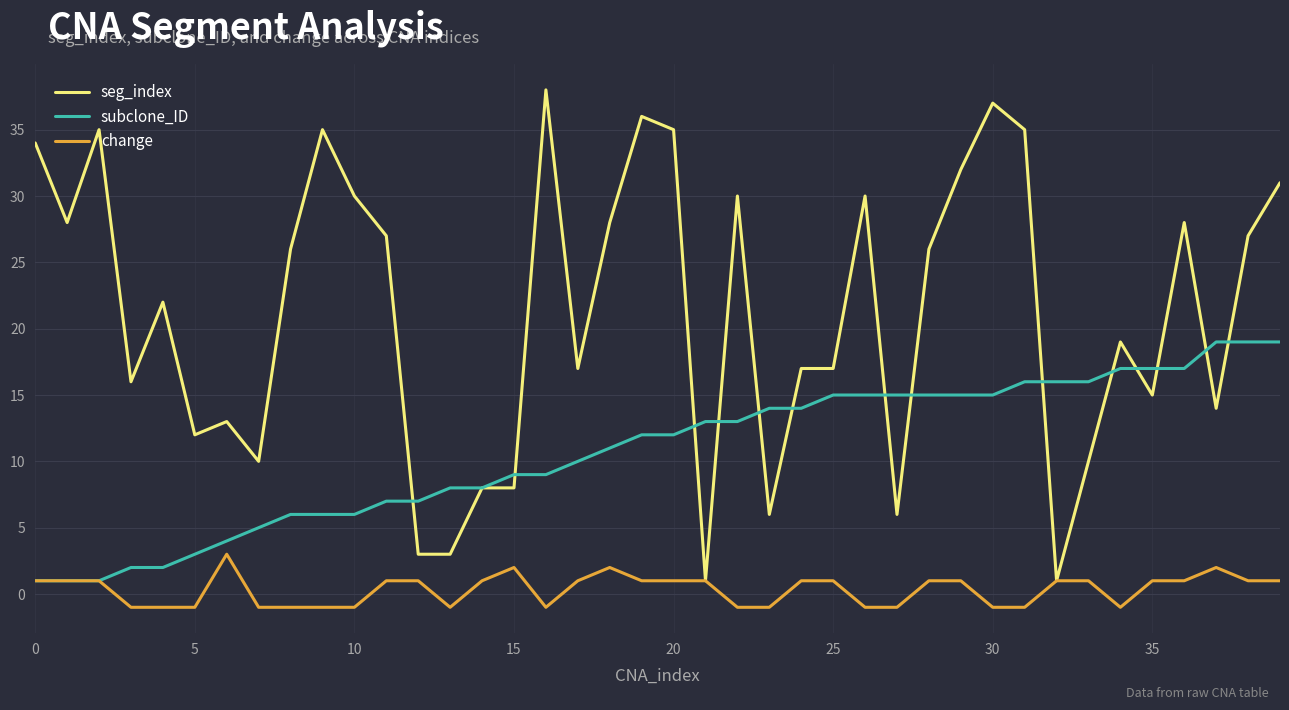

Rank the series by their maximum value, from lowest to highest.

change, subclone_ID, seg_index